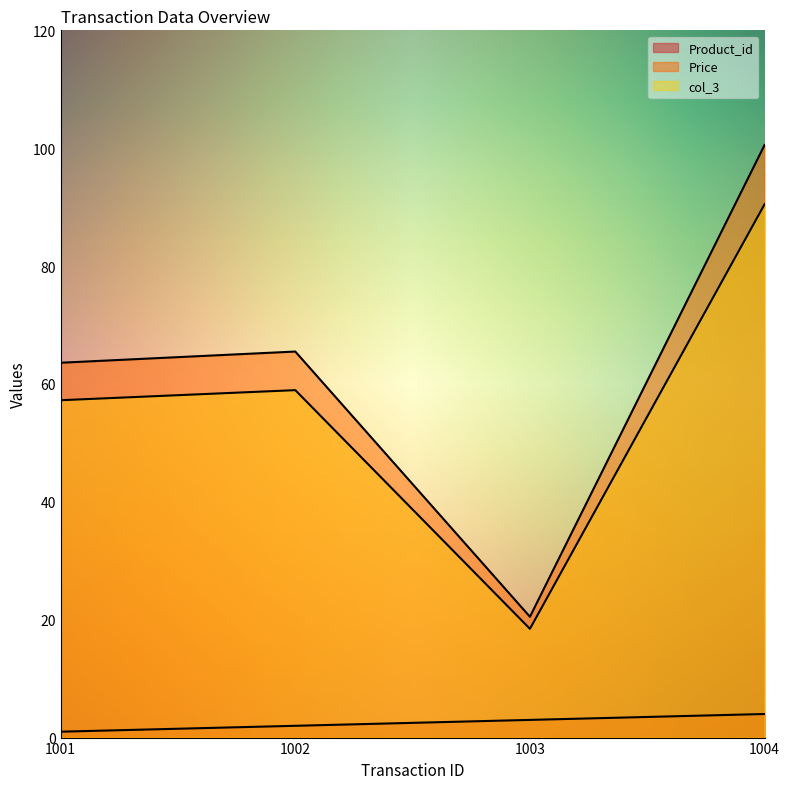

What is the sum of all Product_id values?

10.0